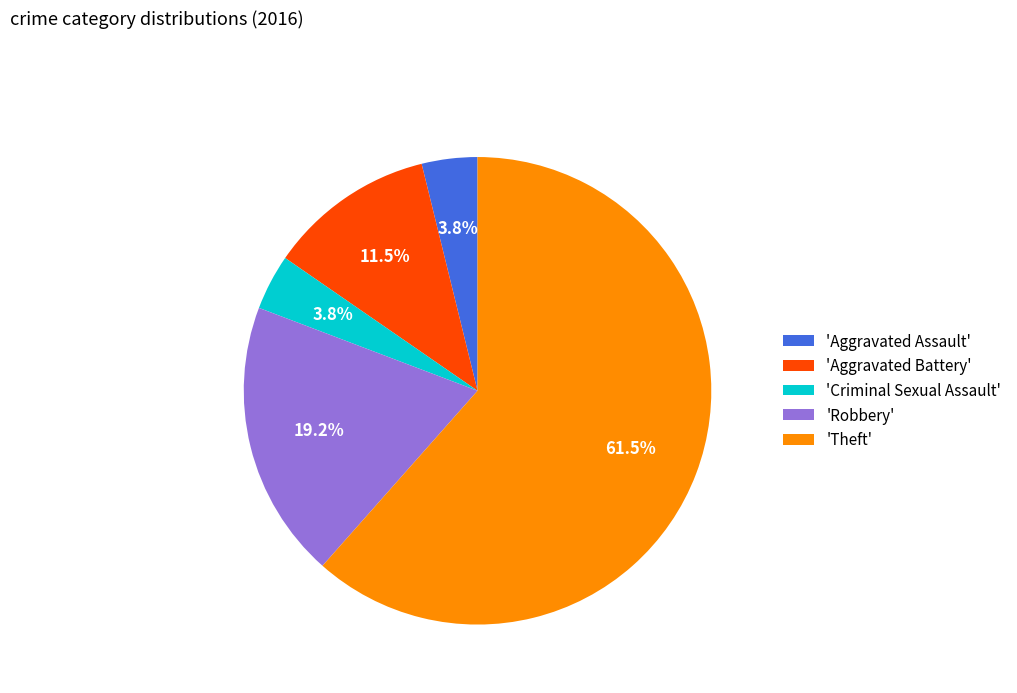

How much of the chart is everything except 'Robbery'?

80.8%